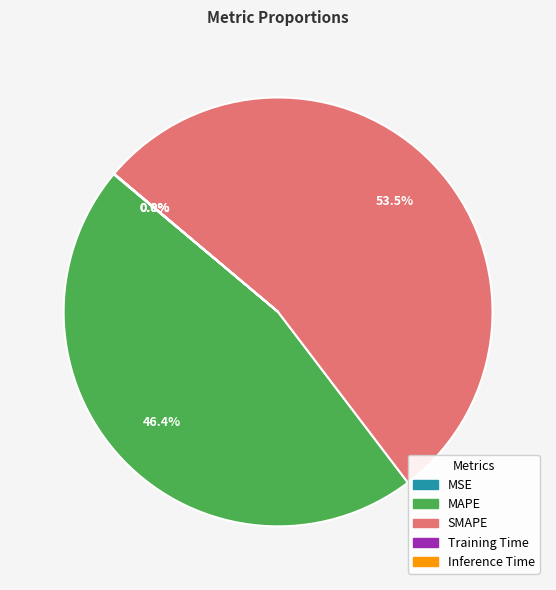

Which slice is the largest?

SMAPE